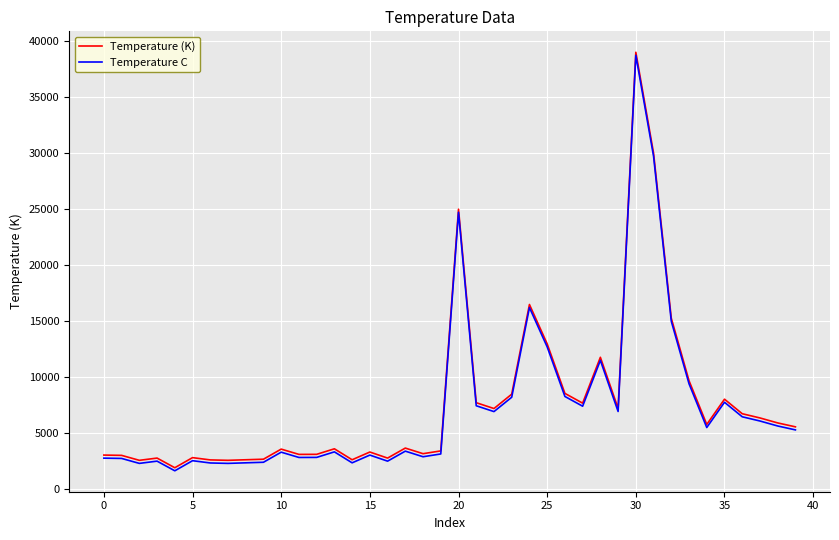

What is the minimum value for Temperature (K)?

1939.0